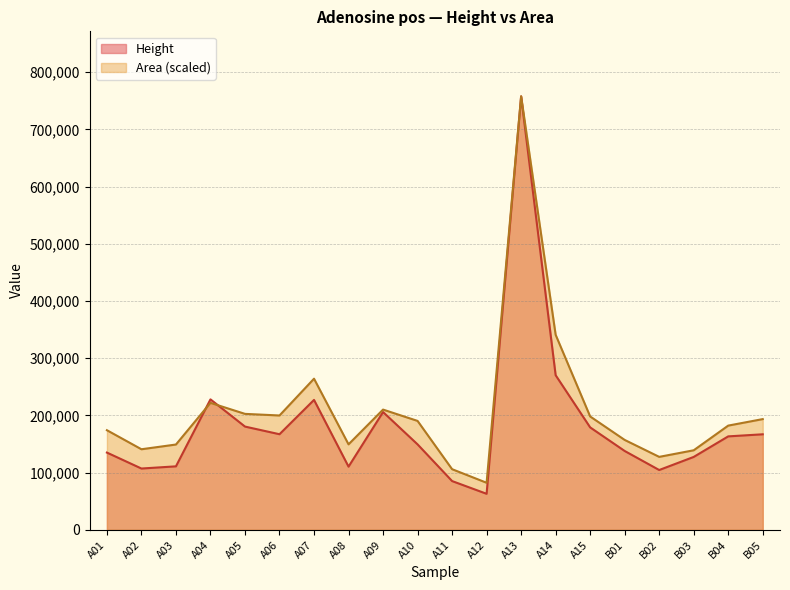

Rank the series by their average value, from lowest to highest.

Height, Area (scaled)